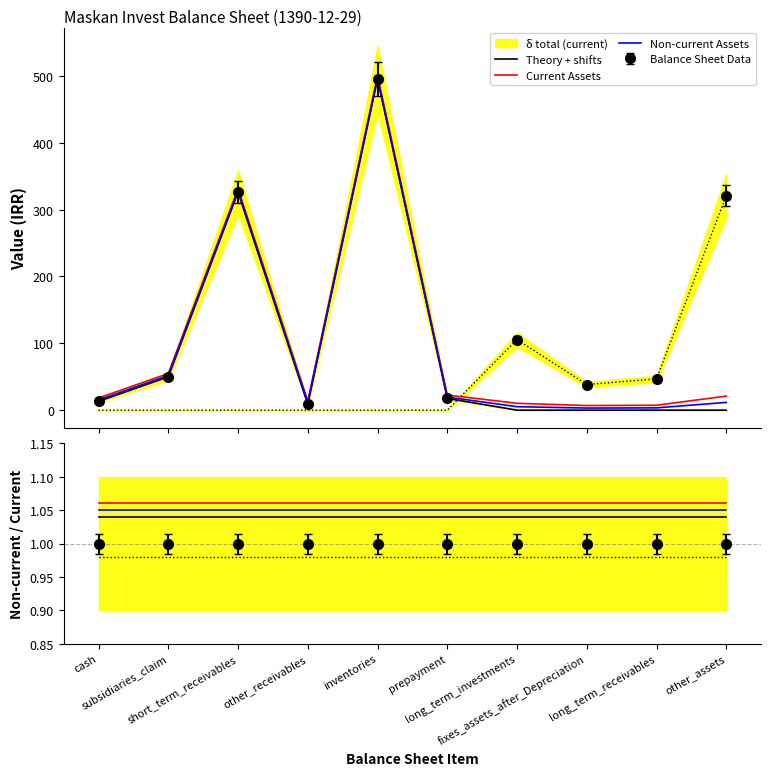

Reading left to right, transcribe all the data shown in this chart.

Theory + shifts: cash=13.2	subsidiaries_claim=49.8	short_term_receivables=326.3	other_receivables=8.8	inventories=495.5	prepayment=17.6	long_term_investments=0.0	fixes_assets_after_Depreciation=0.0	long_term_receivables=0.0	other_assets=0.0
Current Assets: cash=18.2	subsidiaries_claim=54.8	short_term_receivables=331.3	other_receivables=13.8	inventories=500.5	prepayment=22.6	long_term_investments=10.3	fixes_assets_after_Depreciation=6.9	long_term_receivables=7.3	other_assets=21.1
Non-current Assets: cash=15.2	subsidiaries_claim=51.8	short_term_receivables=328.3	other_receivables=10.8	inventories=497.5	prepayment=19.6	long_term_investments=5.2	fixes_assets_after_Depreciation=3.2	long_term_receivables=3.4	other_assets=11.6
Theory: cash=1.0	subsidiaries_claim=1.0	short_term_receivables=1.0	other_receivables=1.0	inventories=1.0	prepayment=1.0	long_term_investments=1.0	fixes_assets_after_Depreciation=1.0	long_term_receivables=1.0	other_assets=1.0
HERAPDF ratio: cash=1.1	subsidiaries_claim=1.1	short_term_receivables=1.1	other_receivables=1.1	inventories=1.1	prepayment=1.1	long_term_investments=1.1	fixes_assets_after_Depreciation=1.1	long_term_receivables=1.1	other_assets=1.1
CTEQ ratio: cash=1.1	subsidiaries_claim=1.1	short_term_receivables=1.1	other_receivables=1.1	inventories=1.1	prepayment=1.1	long_term_investments=1.1	fixes_assets_after_Depreciation=1.1	long_term_receivables=1.1	other_assets=1.1